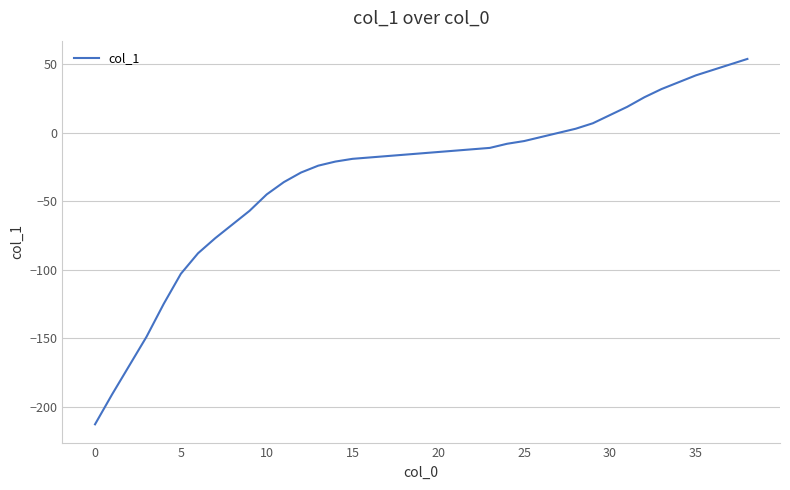

What is the minimum value shown in the chart?

-213